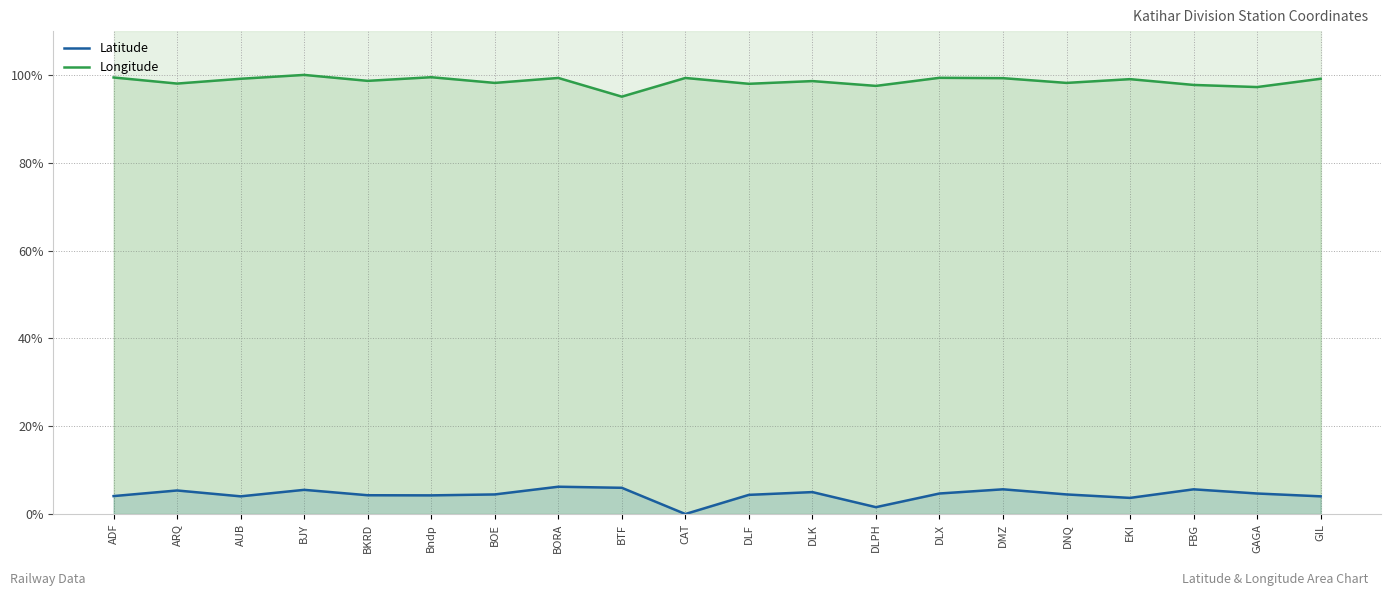

In Latitude, how many points are higher than both neighbors (excluding endpoints)?

6